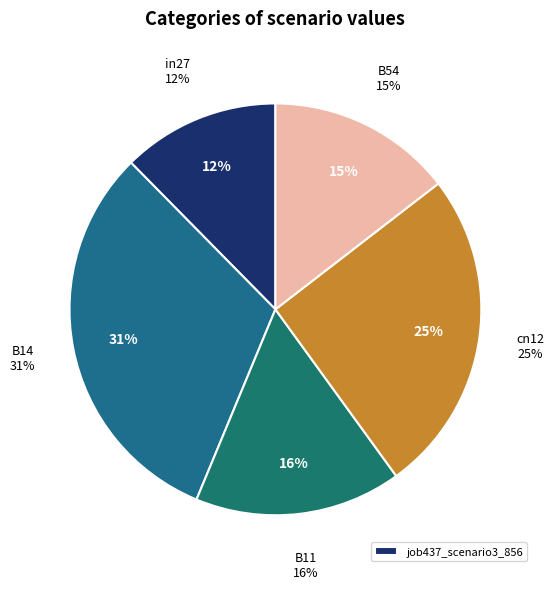

To the nearest percent, what portion does B11 represent?

16%